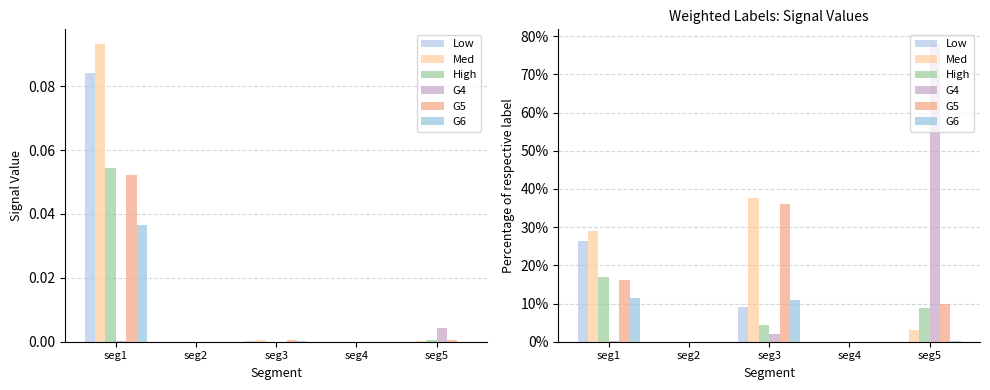

At which label is Med closest to 18?

seg1